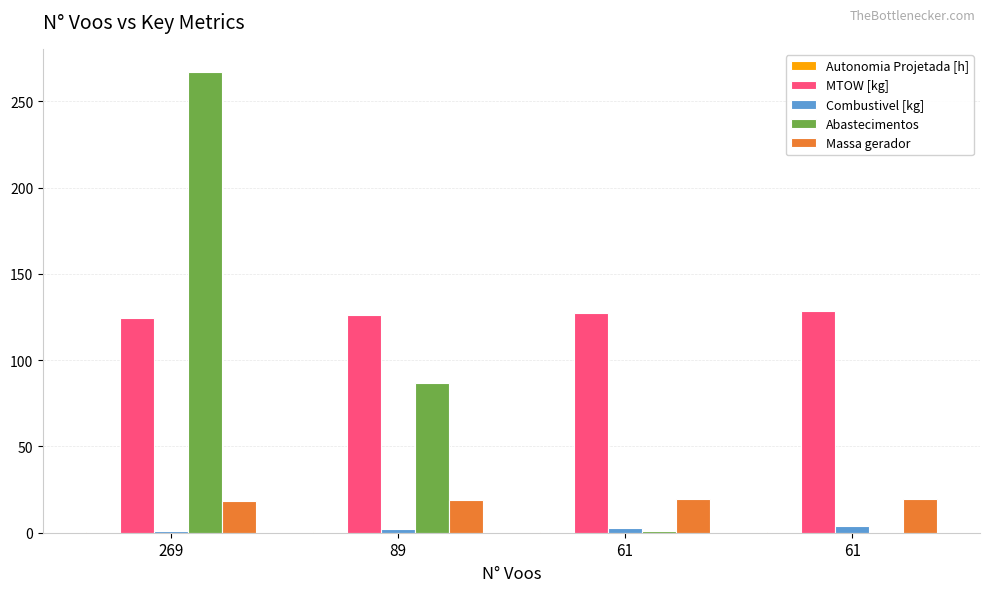

What is the difference between the highest and lowest values at 61?

126.8